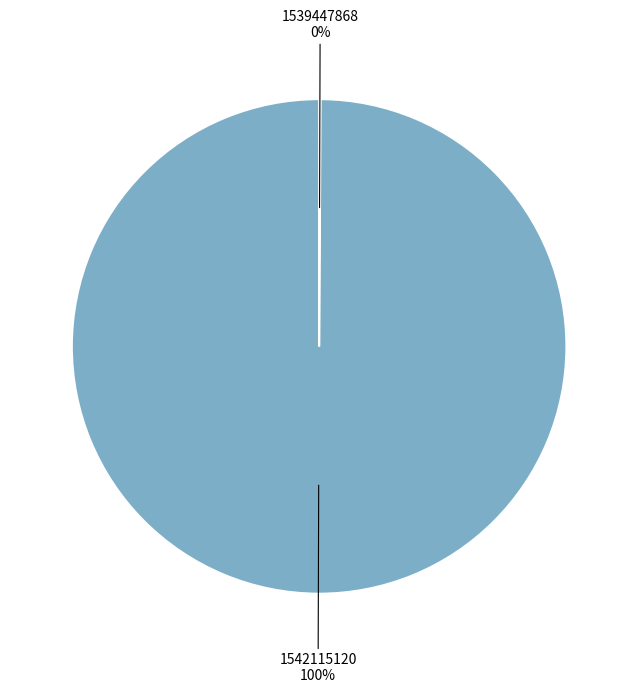

Does any single category account for the majority?

Yes